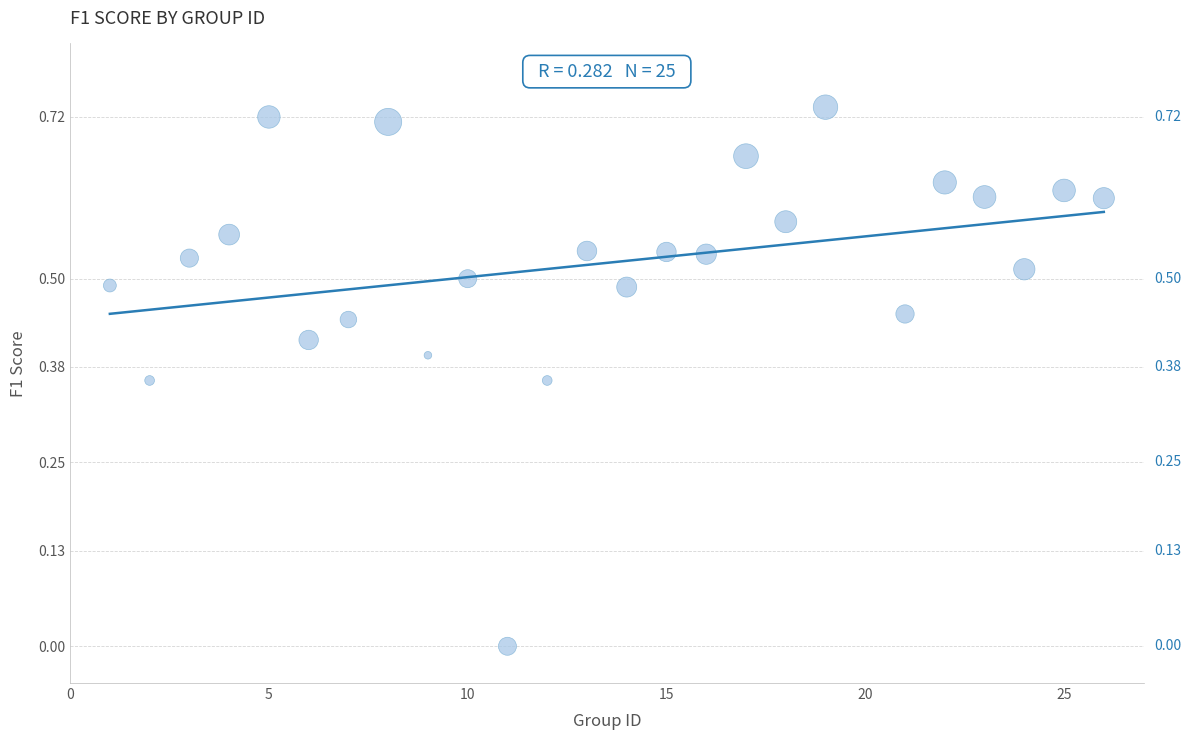

What is the range of X values (max minus min)?

25.0